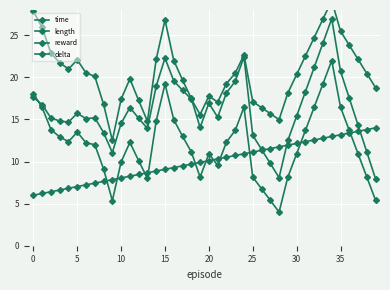

What is the value of the reward point at the 36th from the left?

16.8